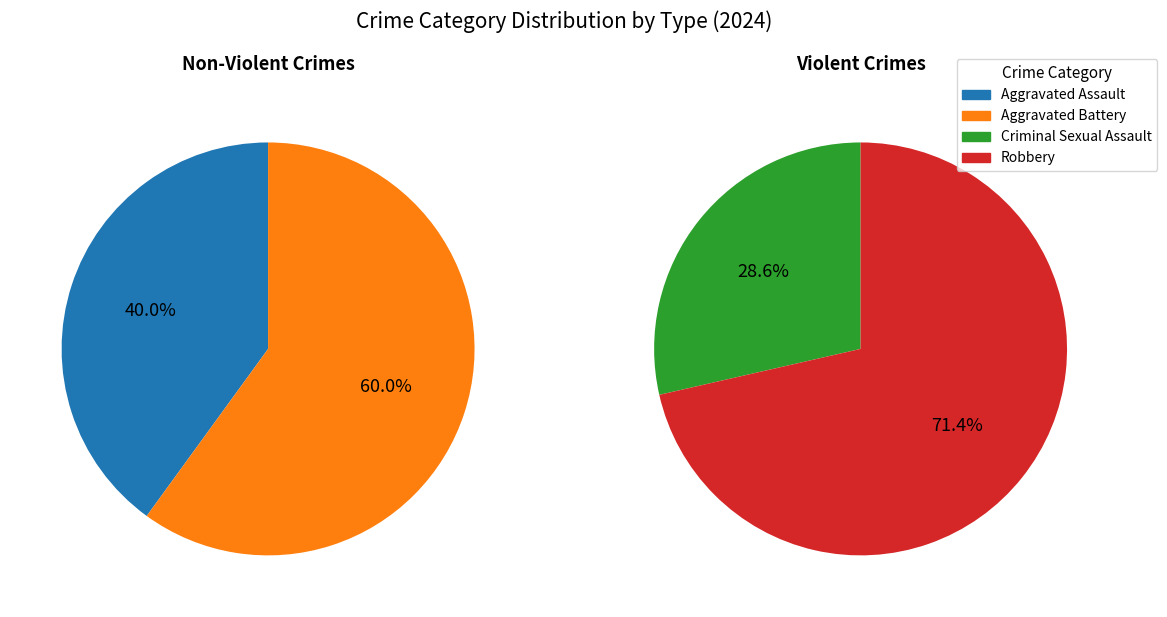

Count the number of slices in the pie.

4